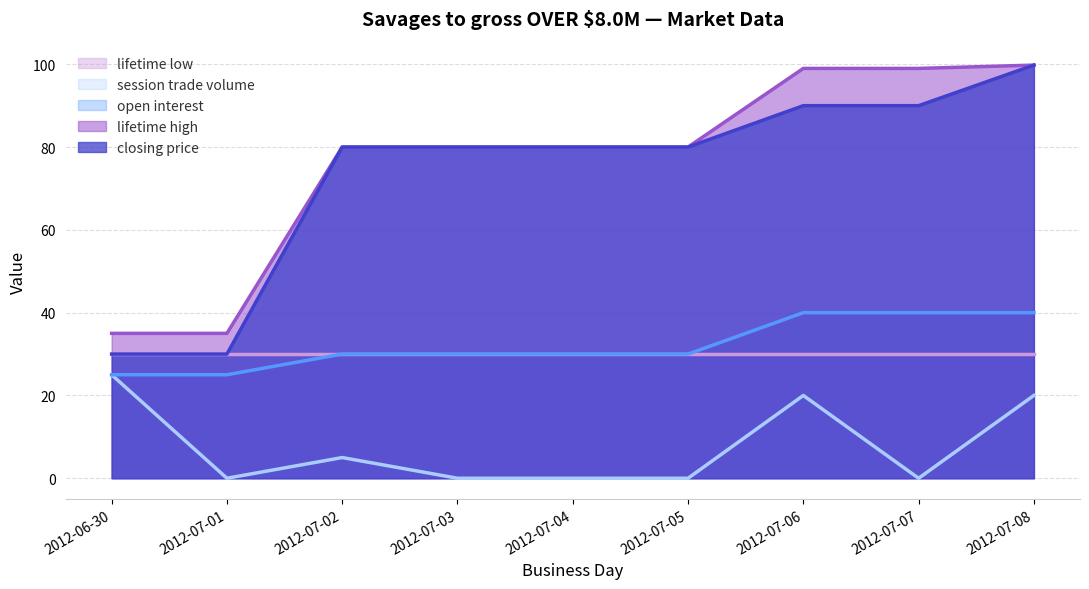

What is the average value of the session trade volume series?

7.8